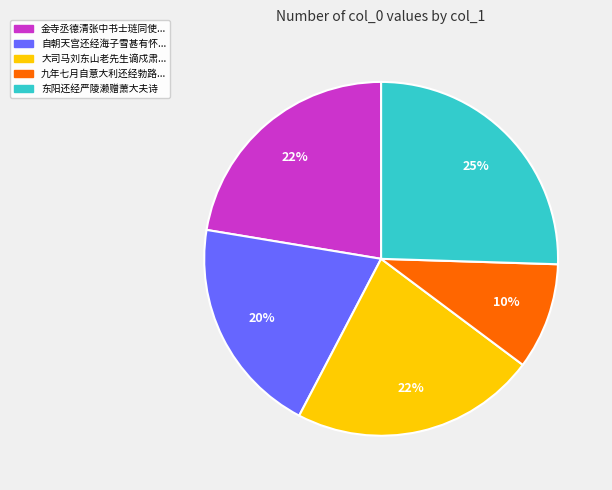

To the nearest percent, what is the average slice percentage?

20%